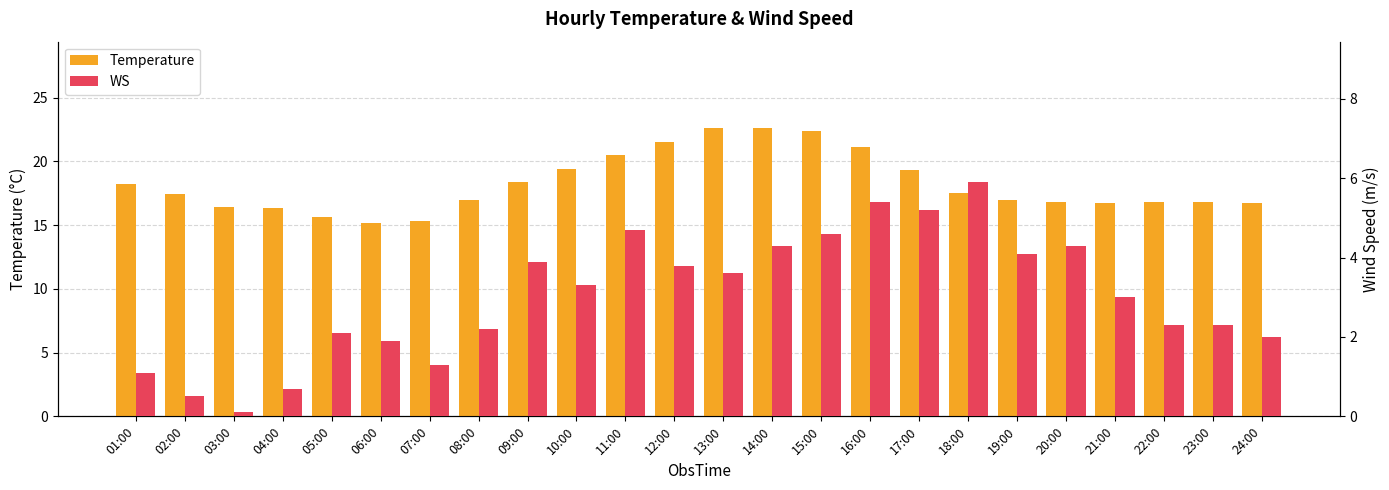

Reading left to right, transcribe all the data shown in this chart.

Temperature: 01:00=18.2	02:00=17.4	03:00=16.4	04:00=16.3	05:00=15.6	06:00=15.2	07:00=15.3	08:00=17.0	09:00=18.4	10:00=19.4	11:00=20.5	12:00=21.5	13:00=22.6	14:00=22.6	15:00=22.4	16:00=21.1	17:00=19.3	18:00=17.5	19:00=17.0	20:00=16.8	21:00=16.7	22:00=16.8	23:00=16.8	24:00=16.7
WS: 01:00=1.1	02:00=0.5	03:00=0.1	04:00=0.7	05:00=2.1	06:00=1.9	07:00=1.3	08:00=2.2	09:00=3.9	10:00=3.3	11:00=4.7	12:00=3.8	13:00=3.6	14:00=4.3	15:00=4.6	16:00=5.4	17:00=5.2	18:00=5.9	19:00=4.1	20:00=4.3	21:00=3.0	22:00=2.3	23:00=2.3	24:00=2.0